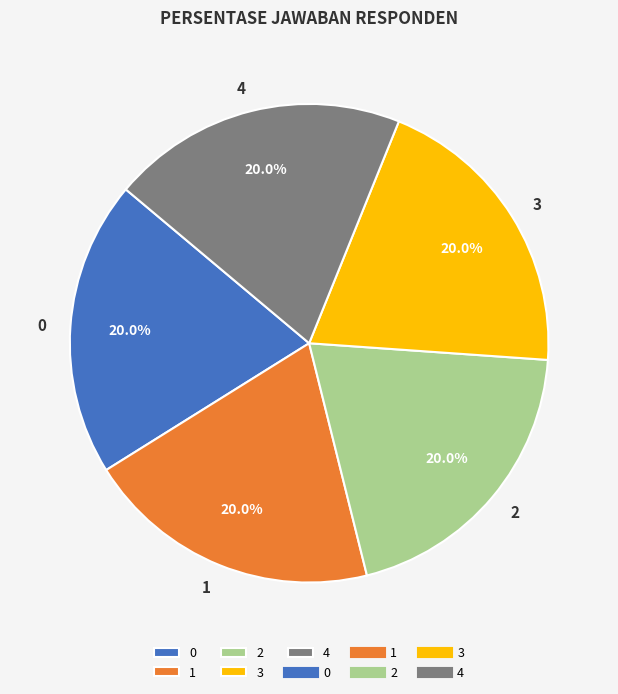

To the nearest percent, what is the combined percentage of 3 and 4?

40%